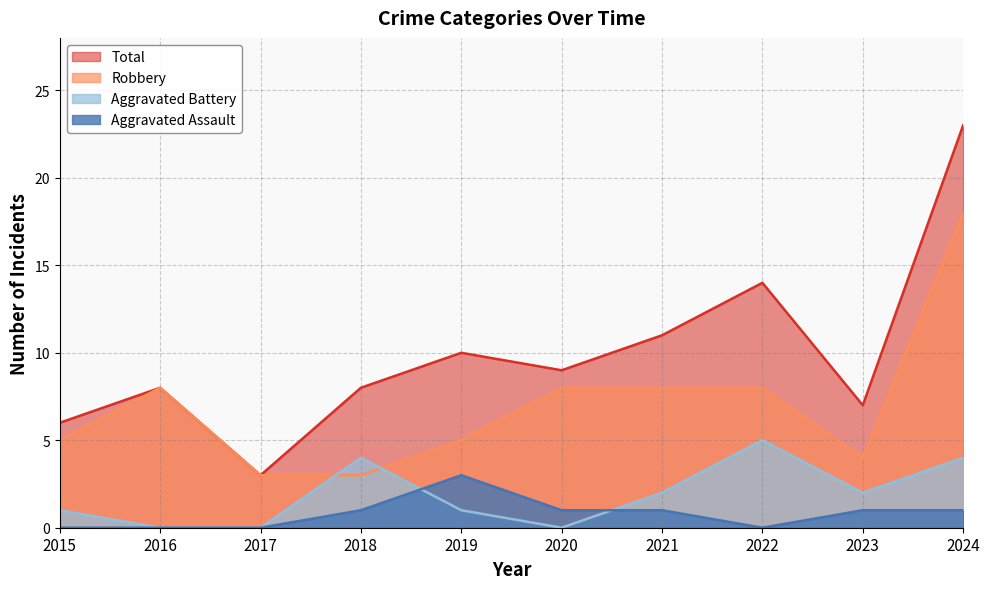

True or false: Robbery has a value of 5 at 2015.

True